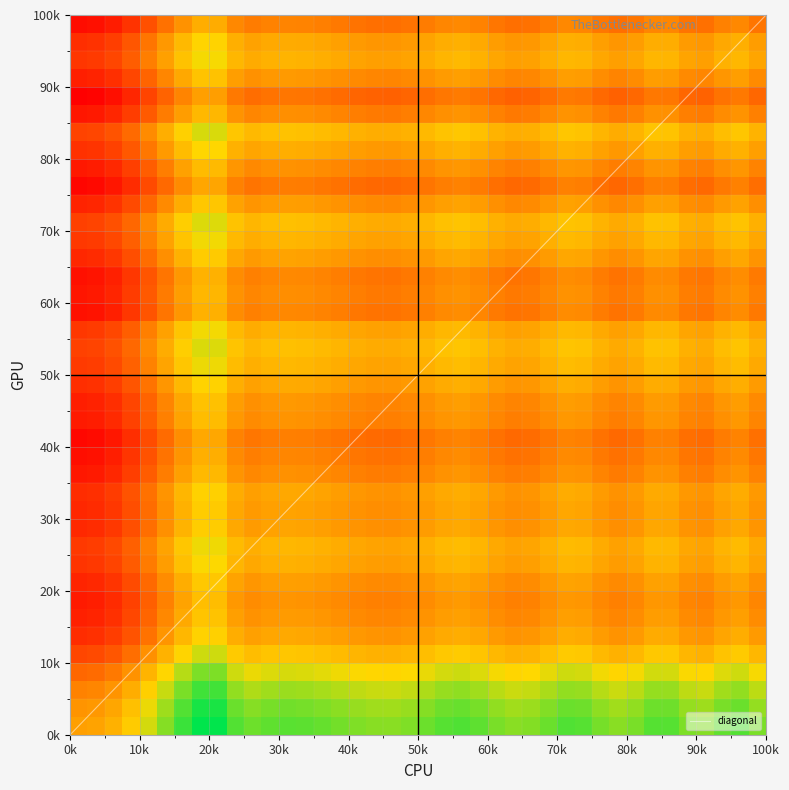

Reading left to right, transcribe all the data shown in this chart.

0.0	0.0	0.1	0.3	0.4	0.6	0.8	1.0	1.0	0.8	0.7	0.7	0.8	0.8	0.7	0.7	0.7	0.6	0.6	0.7	0.7	0.8	0.8	0.8	0.7	0.6	0.7	0.7	0.8	0.8	0.7	0.6	0.7	0.8	0.8	0.7	0.6	0.7	0.8	0.7